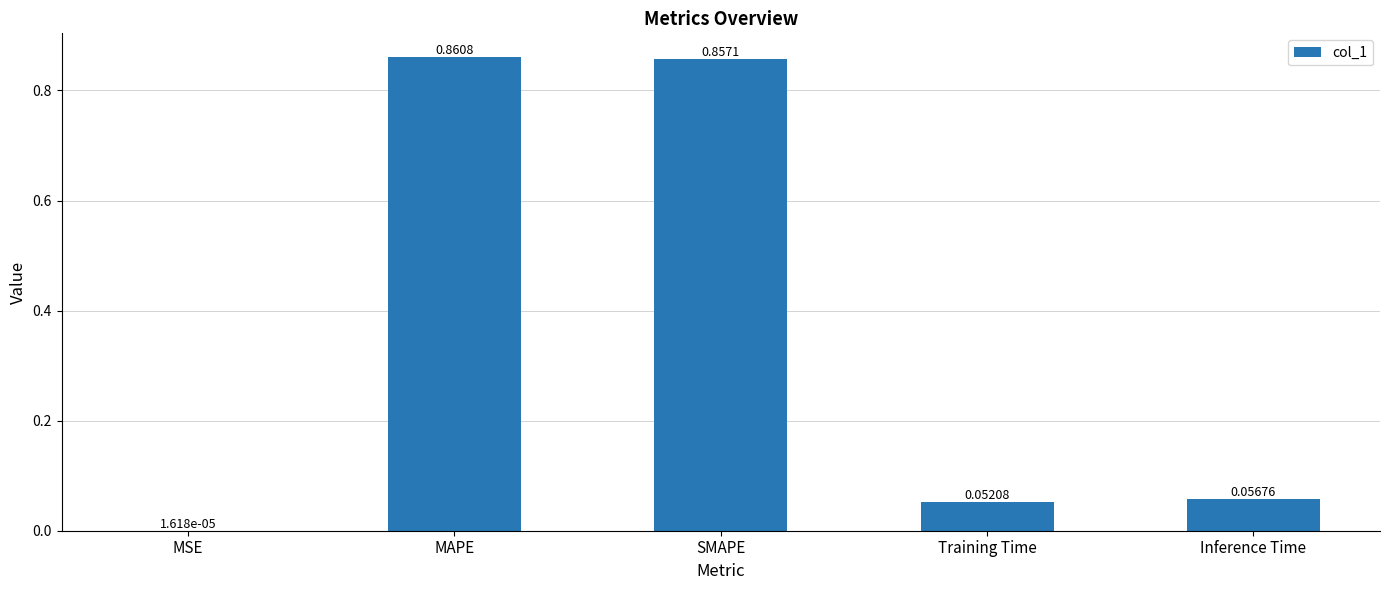

At which label is the value closest to 0?

MSE